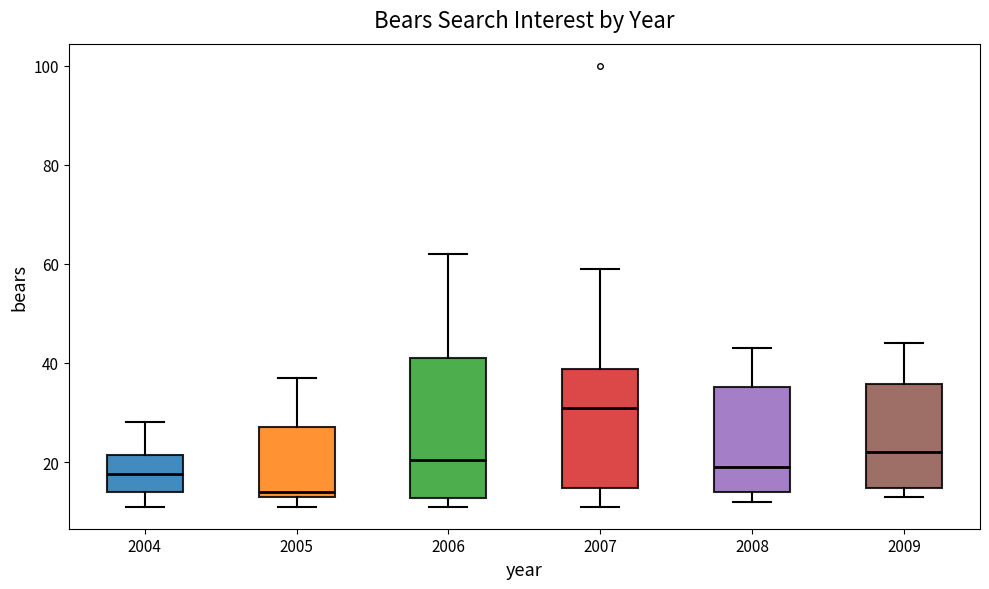

Where is the lower edge of the box at x = 2007 on the y-axis? The values are not printed on the chart, so give them approximately, as read against the axis.

14